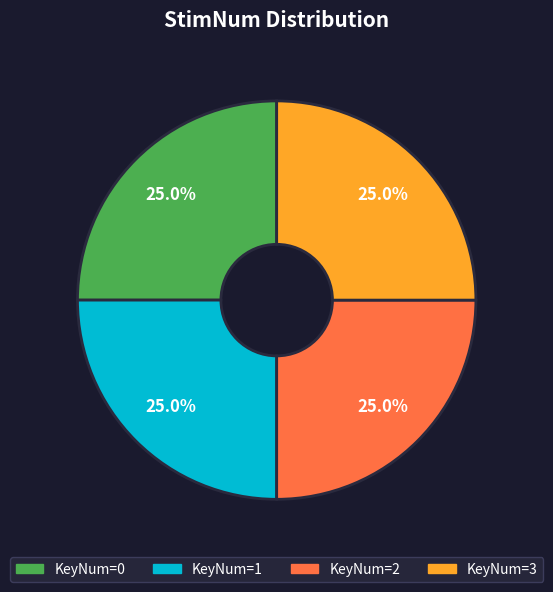

Does any single category account for the majority?

No